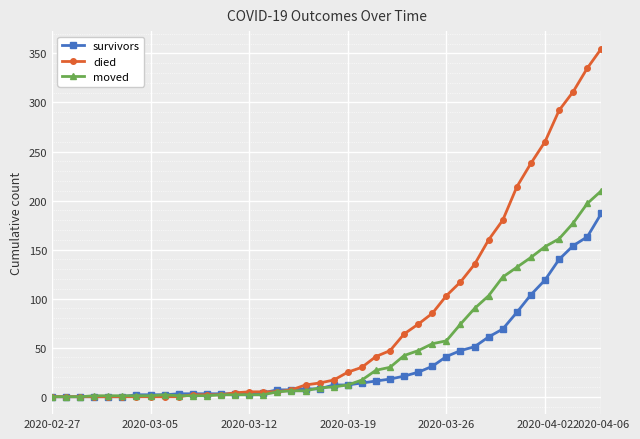

Which series has the largest range (max minus min)?

died